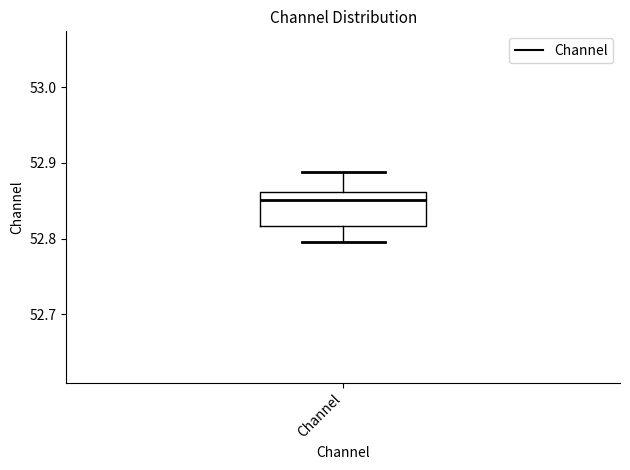

Where does the median line of the box for Channel sit on the y-axis? The values are not printed on the chart, so give them approximately, as read against the axis.

52.85